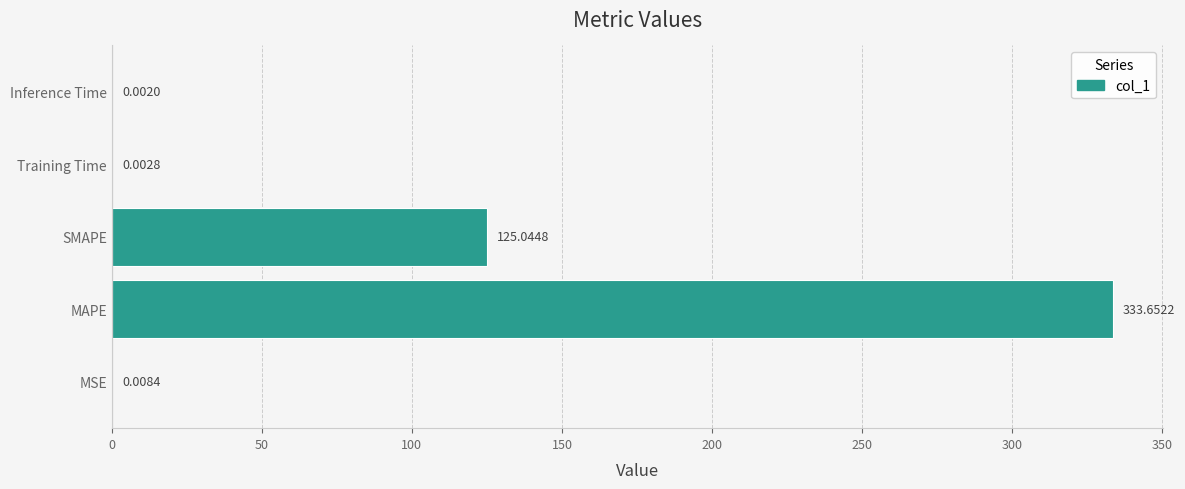

What is the sum of all values?

458.7